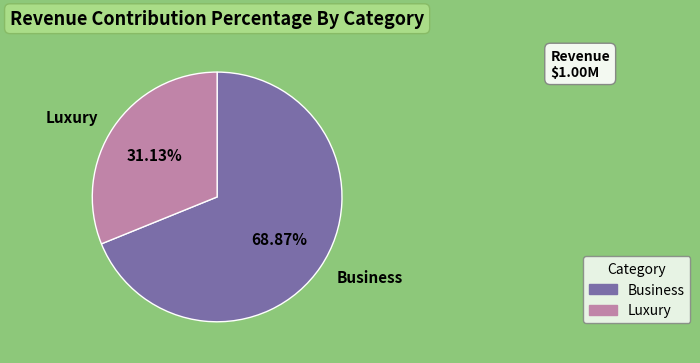

Is there any slice that represents more than half of the pie?

Yes